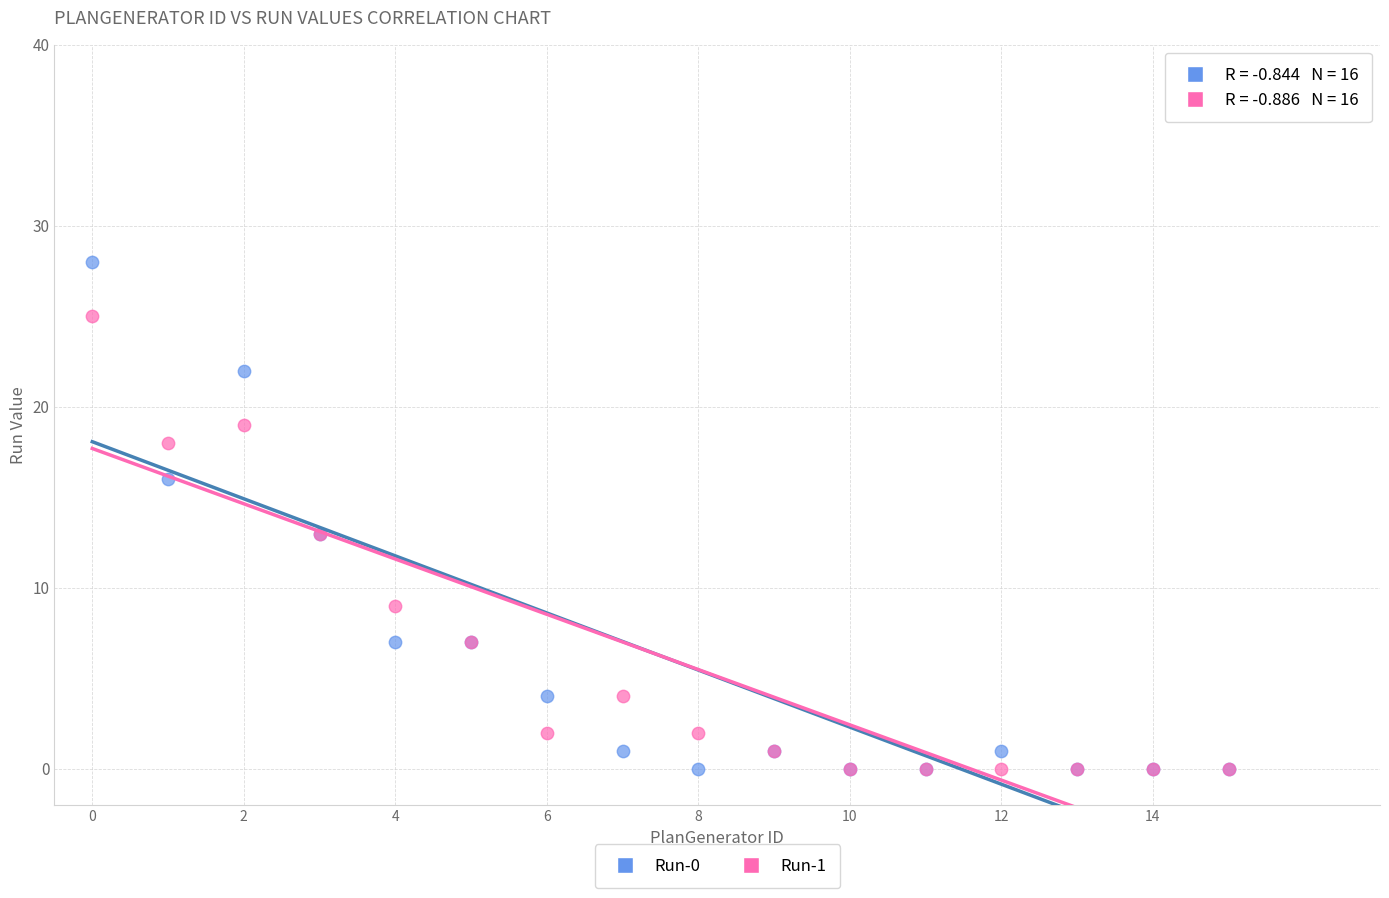

What are all the series names shown in the legend?

Run-0, Run-1